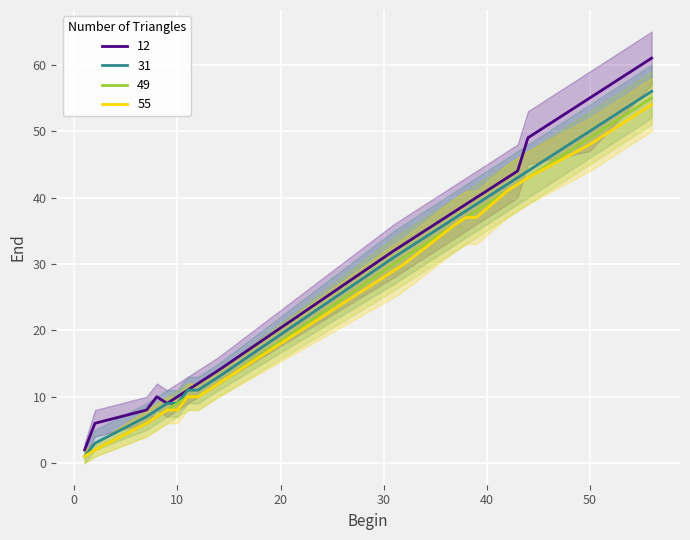

Rank the series at 7 from highest to lowest value.

12, 31, 49, 55